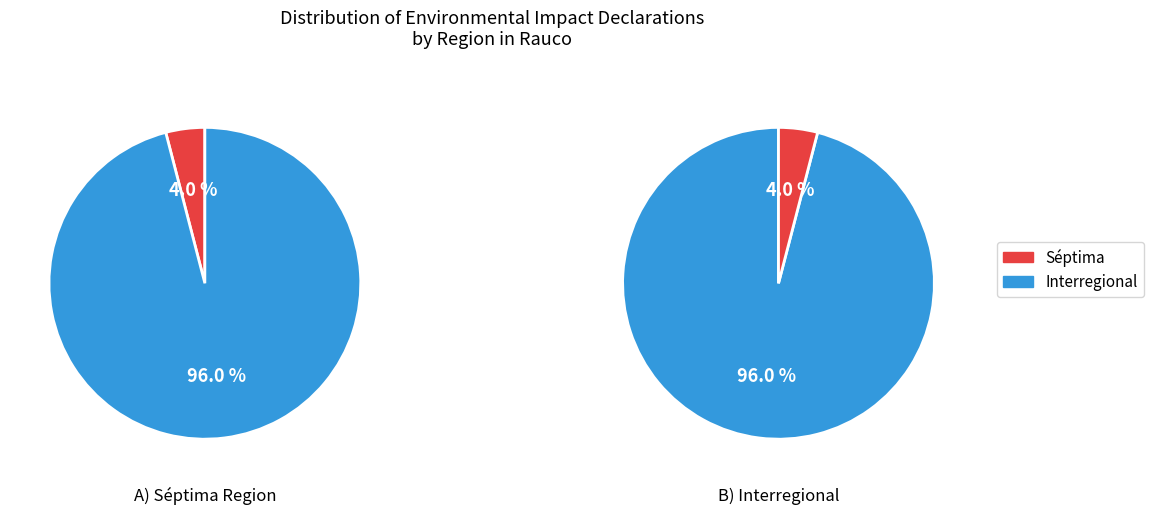

To the nearest percent, what is the difference between the Interregional and Séptima slice percentages?

92%